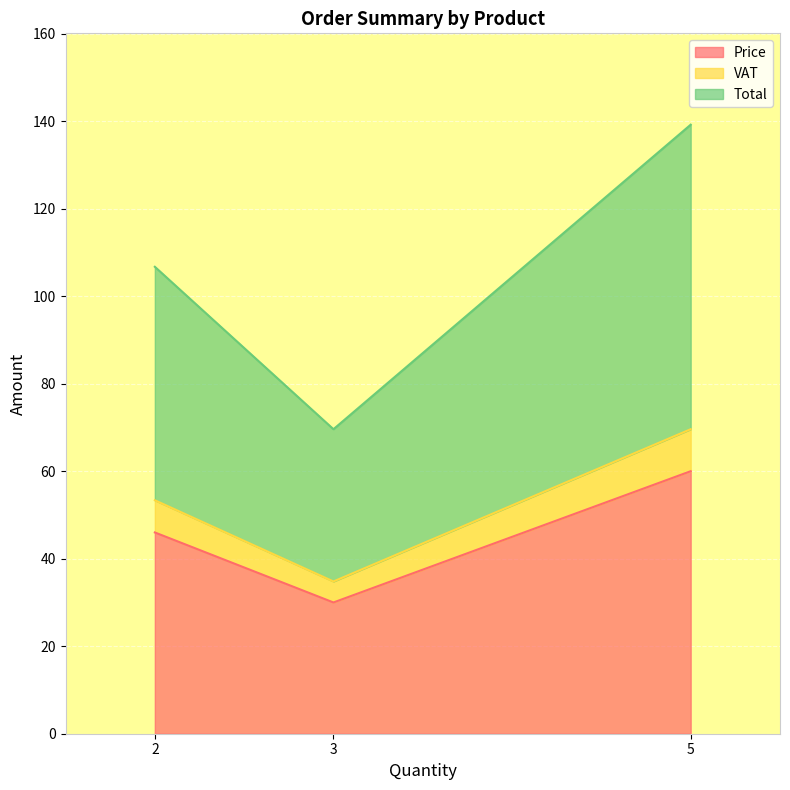

List the labels in order of Price value, smallest first.

3, 2, 5